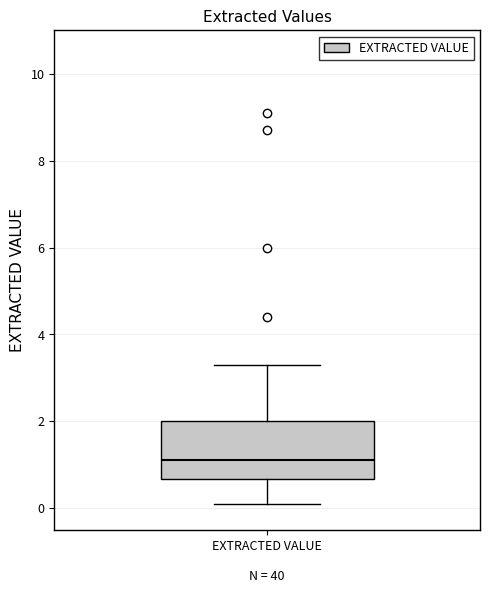

Where is the lower edge of the box for EXTRACTED VALUE on the y-axis? The values are not printed on the chart, so give them approximately, as read against the axis.

0.6